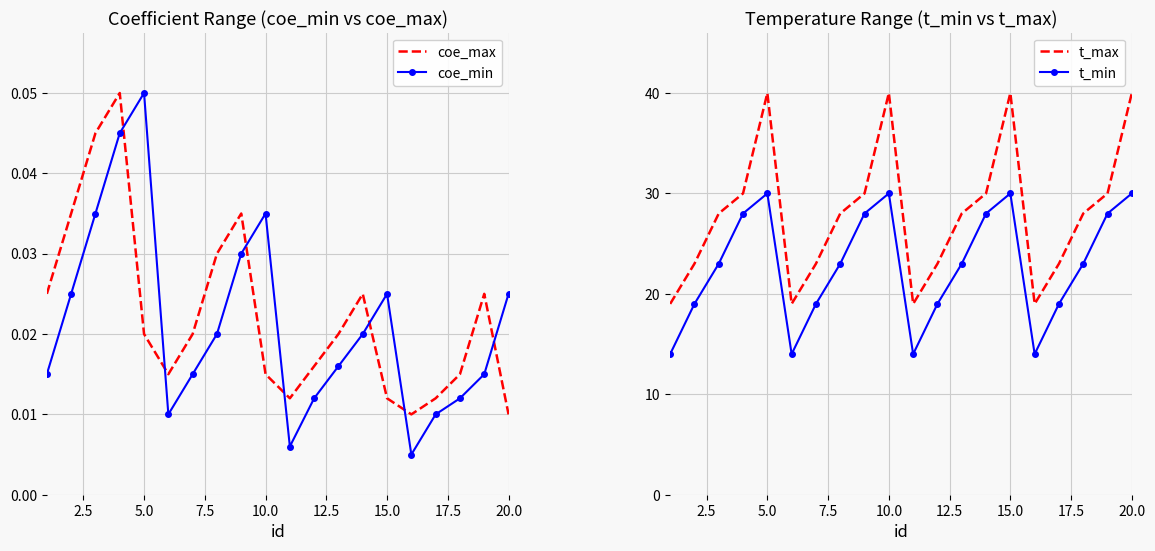

Is it true that t_max equals 40 at 10.0?

True